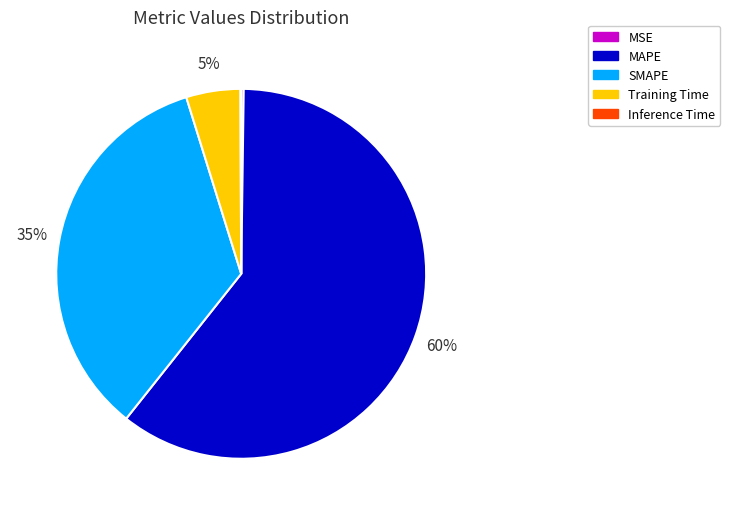

Do SMAPE and Training Time together represent more than half of the pie?

No